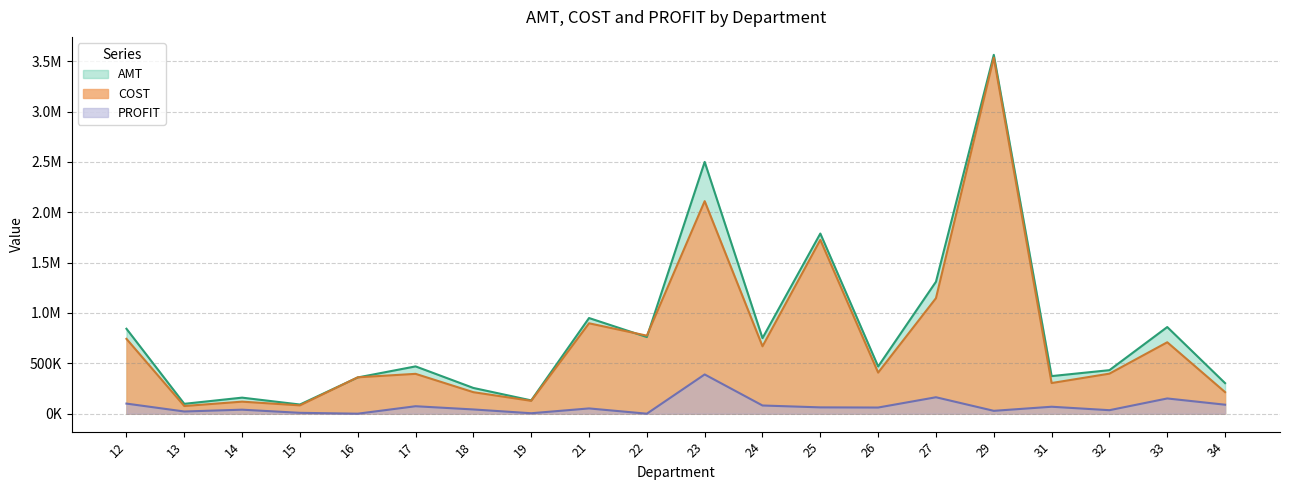

Does the chart display data point markers on the line(s)?

No